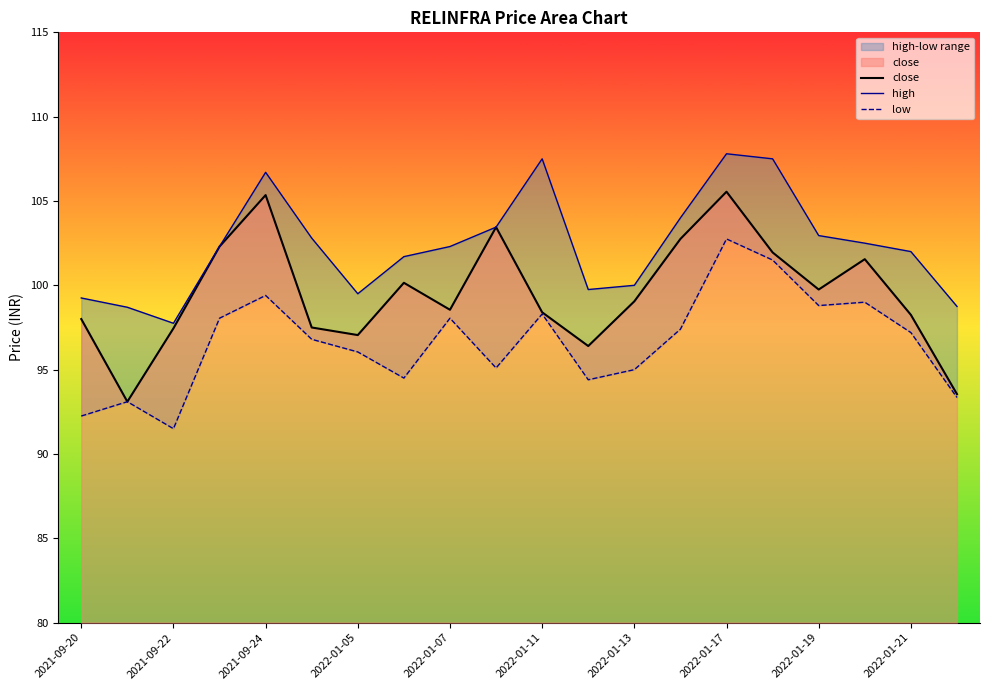

Rank the series at 17 from highest to lowest value.

high, close, low